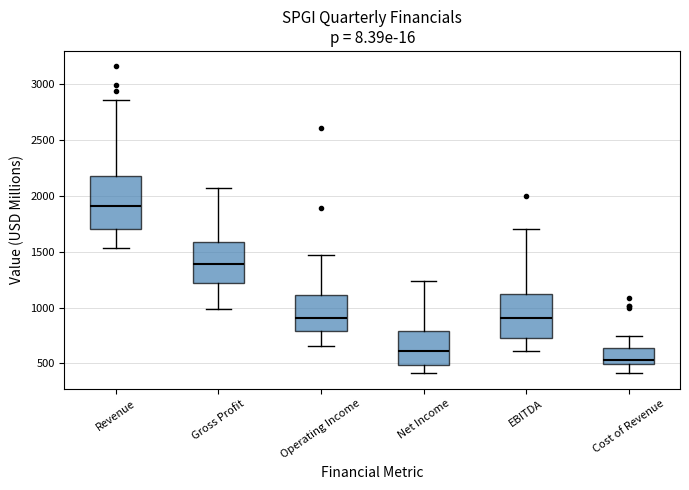

Reading left to right, read every box against the y-axis: the position of its median line, the range the box covers, and the ends of its whiskers. The values are not printed on the chart, so give them approximately, as read against the axis.

Revenue: median 1900, box 1700 to 2200, whiskers 1550 to 2850
Gross Profit: median 1400, box 1200 to 1600, whiskers 1000 to 2050
Operating Income: median 900, box 800 to 1100, whiskers 650 to 1450
Net Income: median 600, box 500 to 800, whiskers 400 to 1250
EBITDA: median 900, box 700 to 1100, whiskers 600 to 1700
Cost of Revenue: median 550, box 500 to 650, whiskers 400 to 750